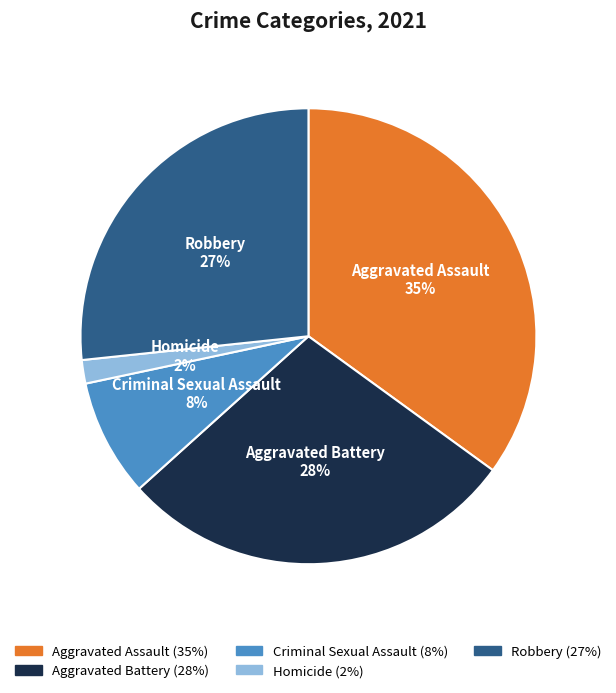

Combined, do Homicide and Criminal Sexual Assault account for over 50%?

No